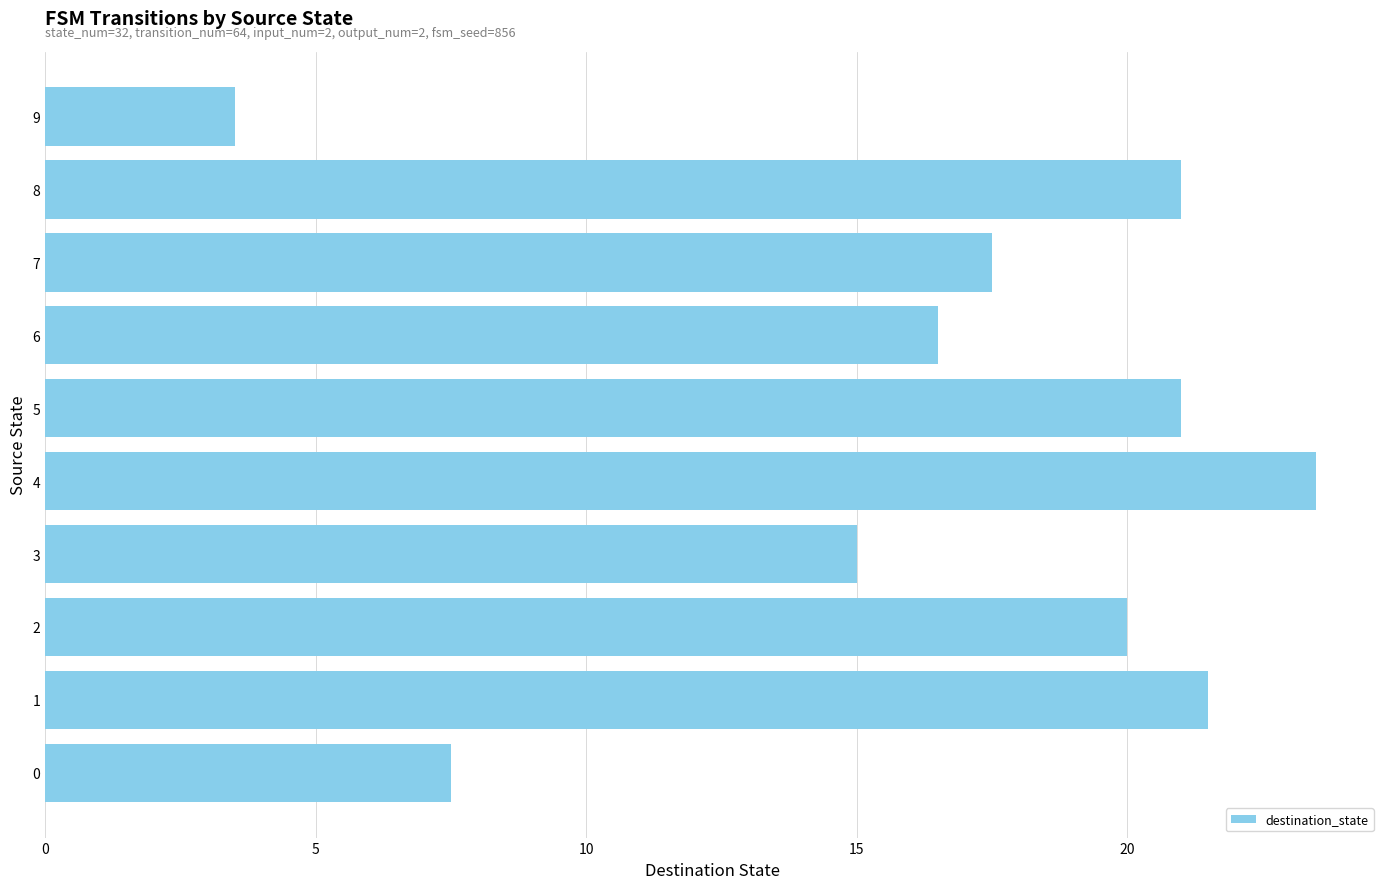

Which has a higher value, 0 or 8?

8